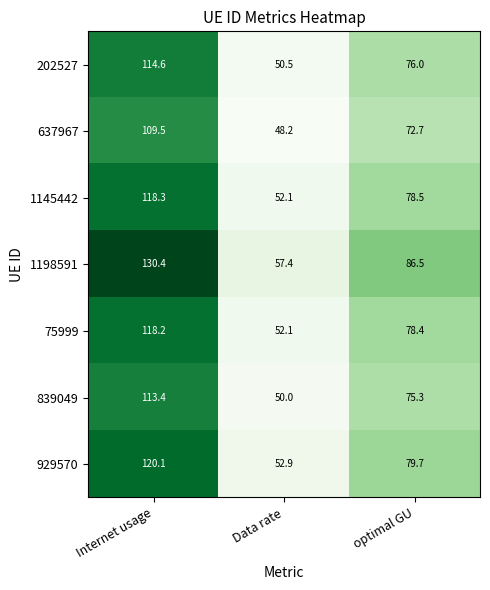

Rank the series by their maximum value, from lowest to highest.

637967, 839049, 202527, 75999, 1145442, 929570, 1198591